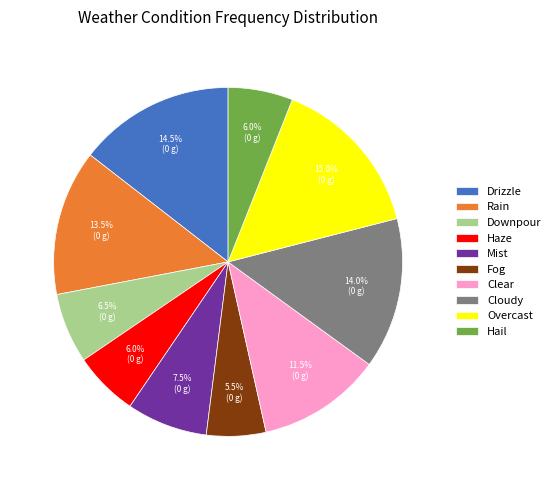

What percentage is NOT represented by Fog?

94.5%